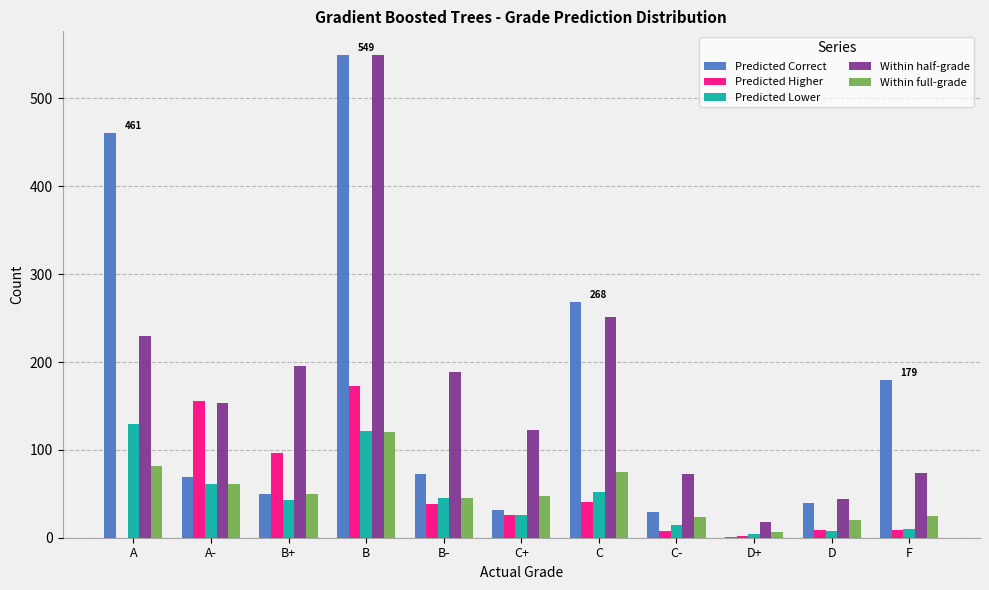

What is the maximum value for Predicted Lower?

129